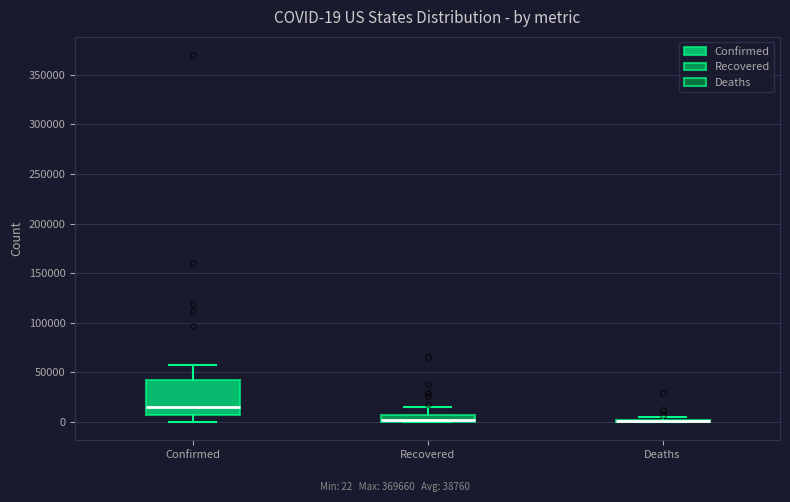

Which box is the tallest, from its lower edge to its upper edge?

Confirmed